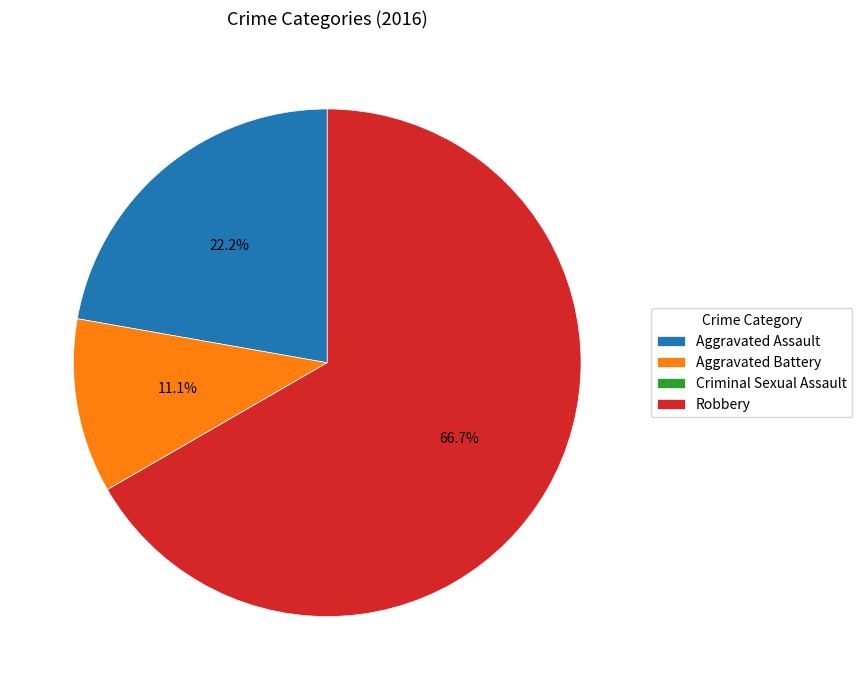

What is the total percentage of Aggravated Battery and Robbery?

77.8%